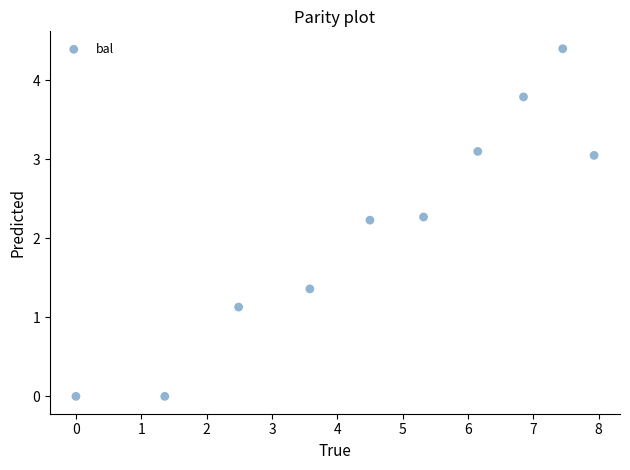

What is the range of Y values (max minus min)?

4.4